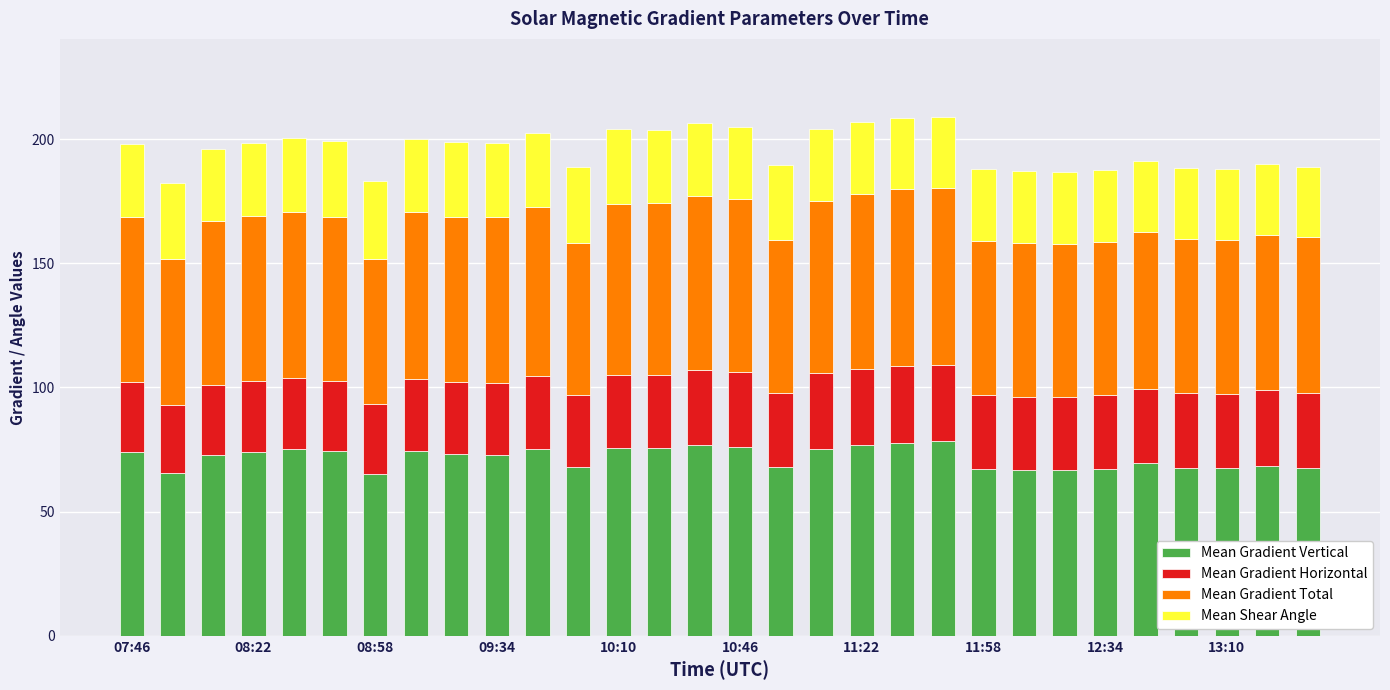

What is the lowest value of the Mean Gradient Vertical series?

65.2